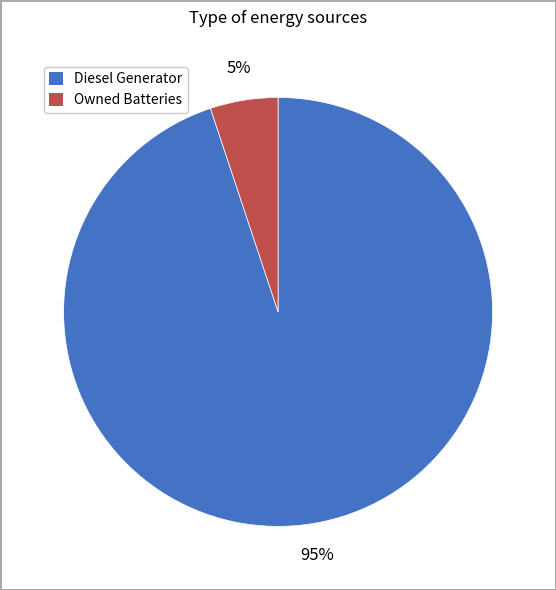

To the nearest percent, what is the average slice percentage?

50%